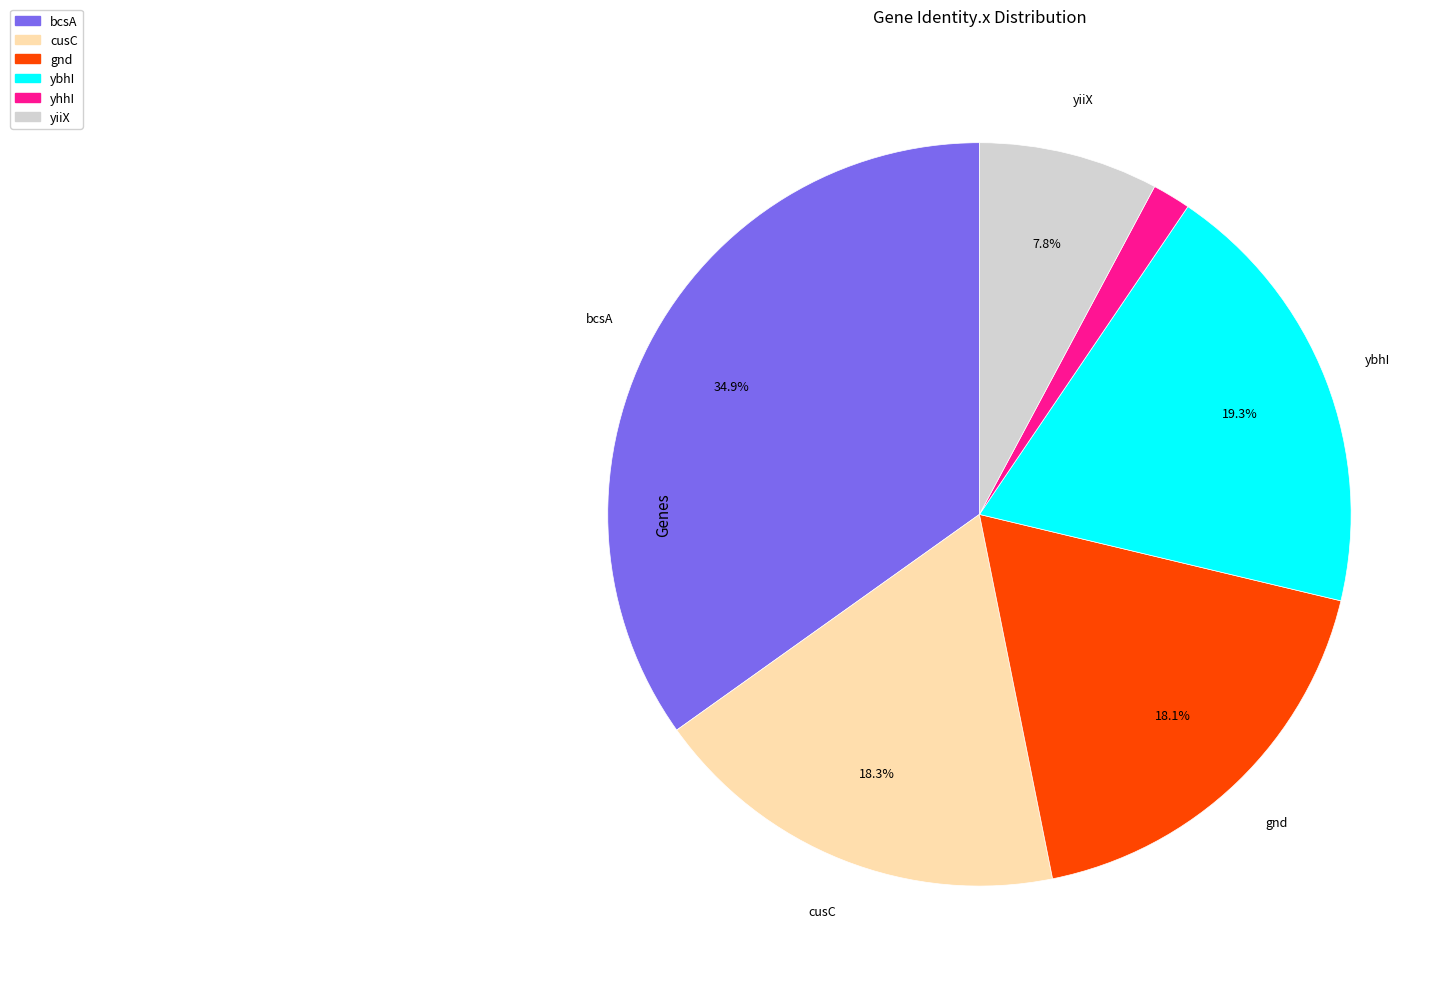

Count the number of slices in the pie.

6